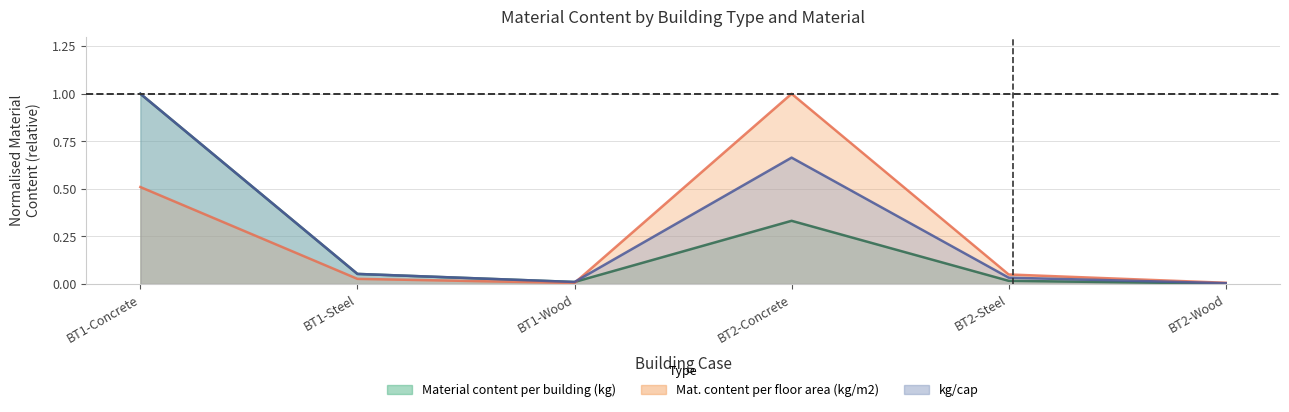

True or false: Material content per building (kg) and kg/cap cross at least once.

False